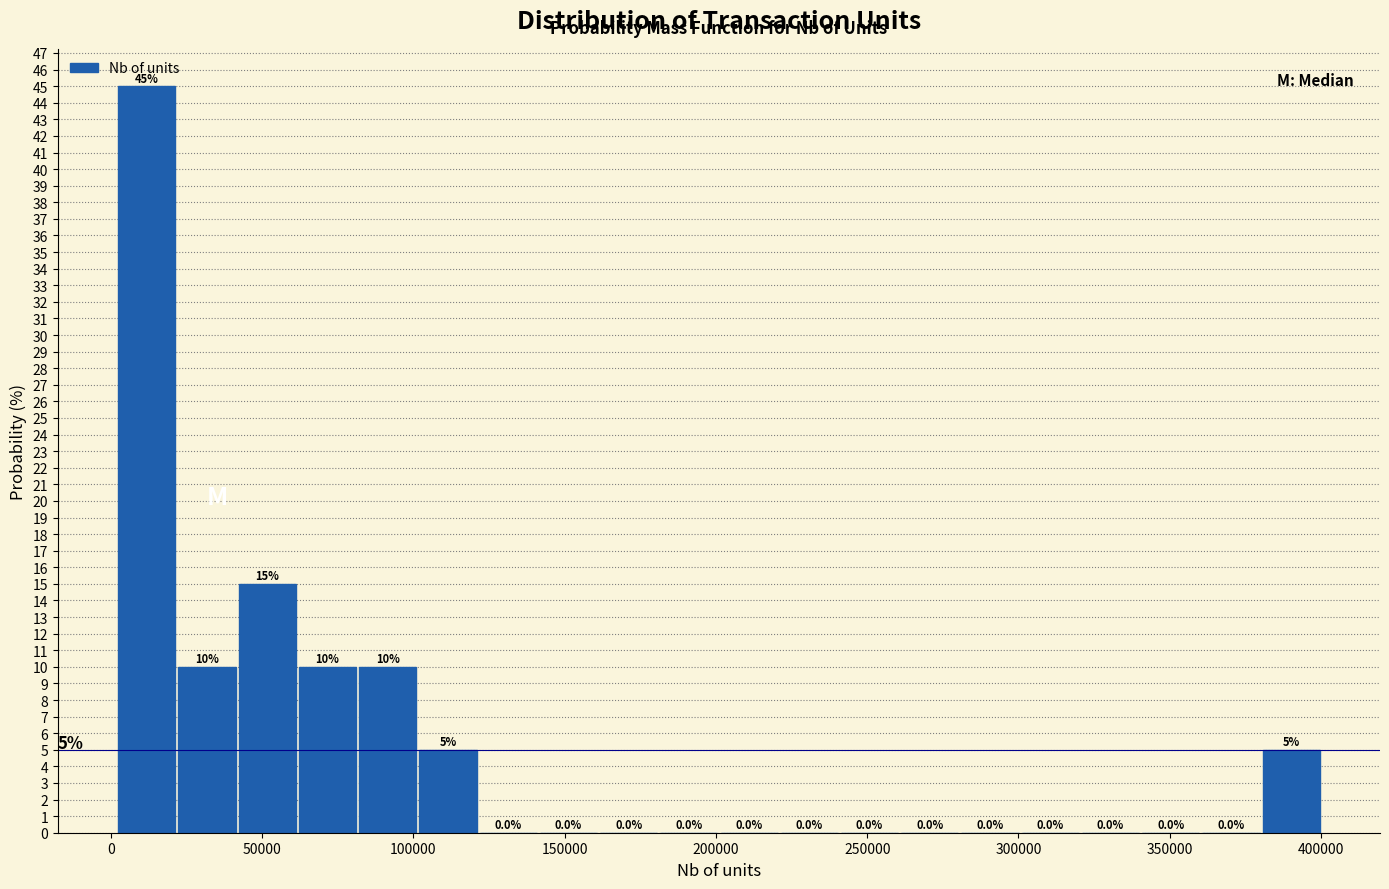

Around what value on the x-axis is the tallest bar? Give the approximate position of its centre, as read against the axis.

10000